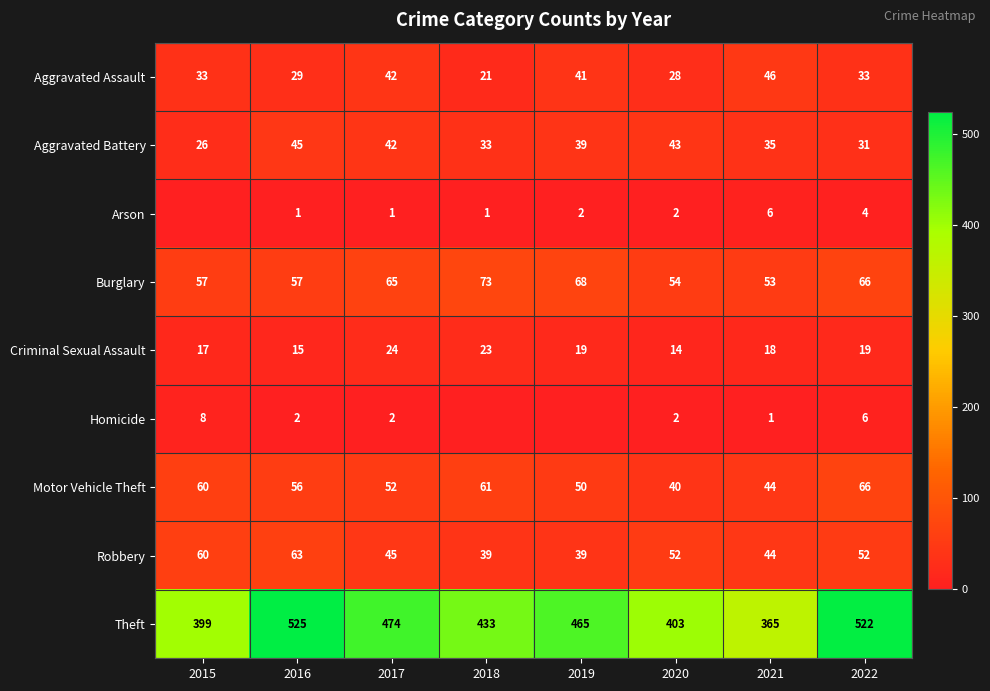

Count the number of categories in the chart.

8